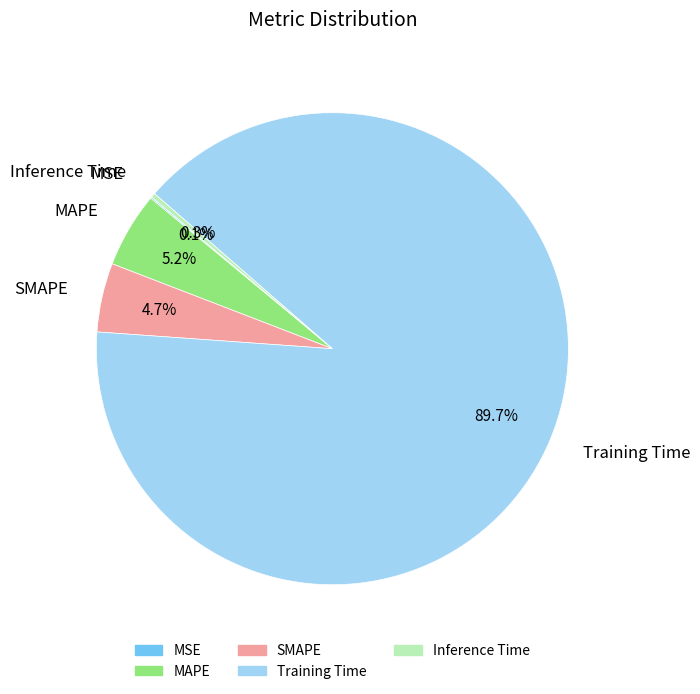

Which slice is the largest?

Training Time